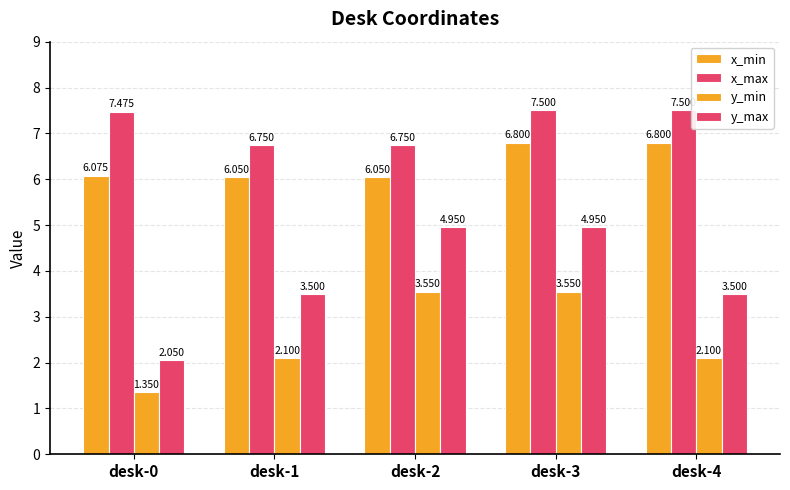

Are the bars grouped side by side (vs. stacked)?

Yes